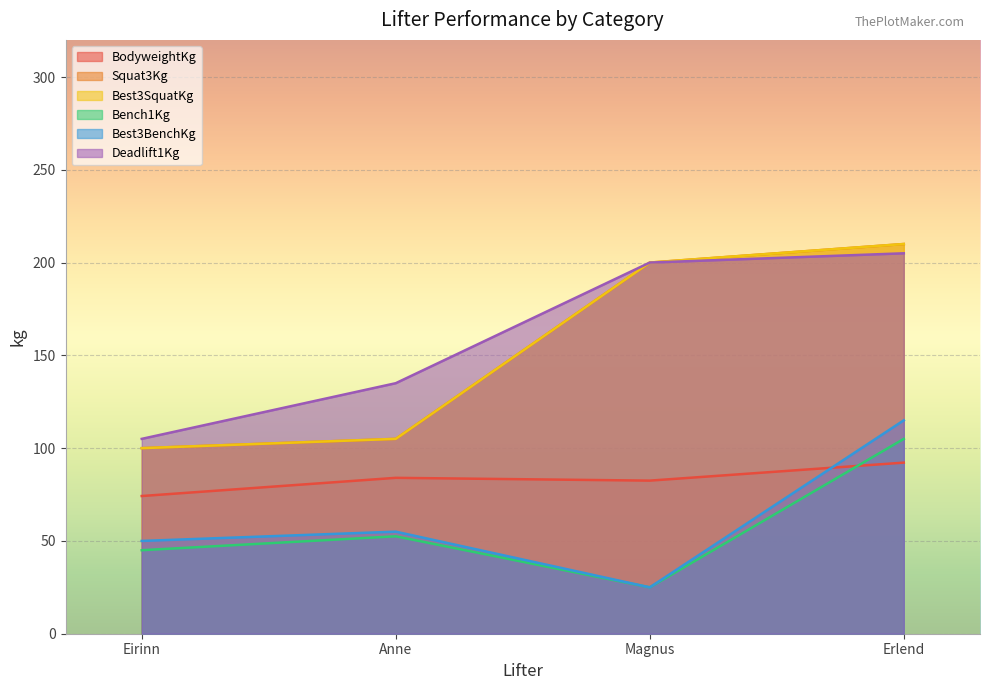

What is the maximum value shown in the chart?

210.0